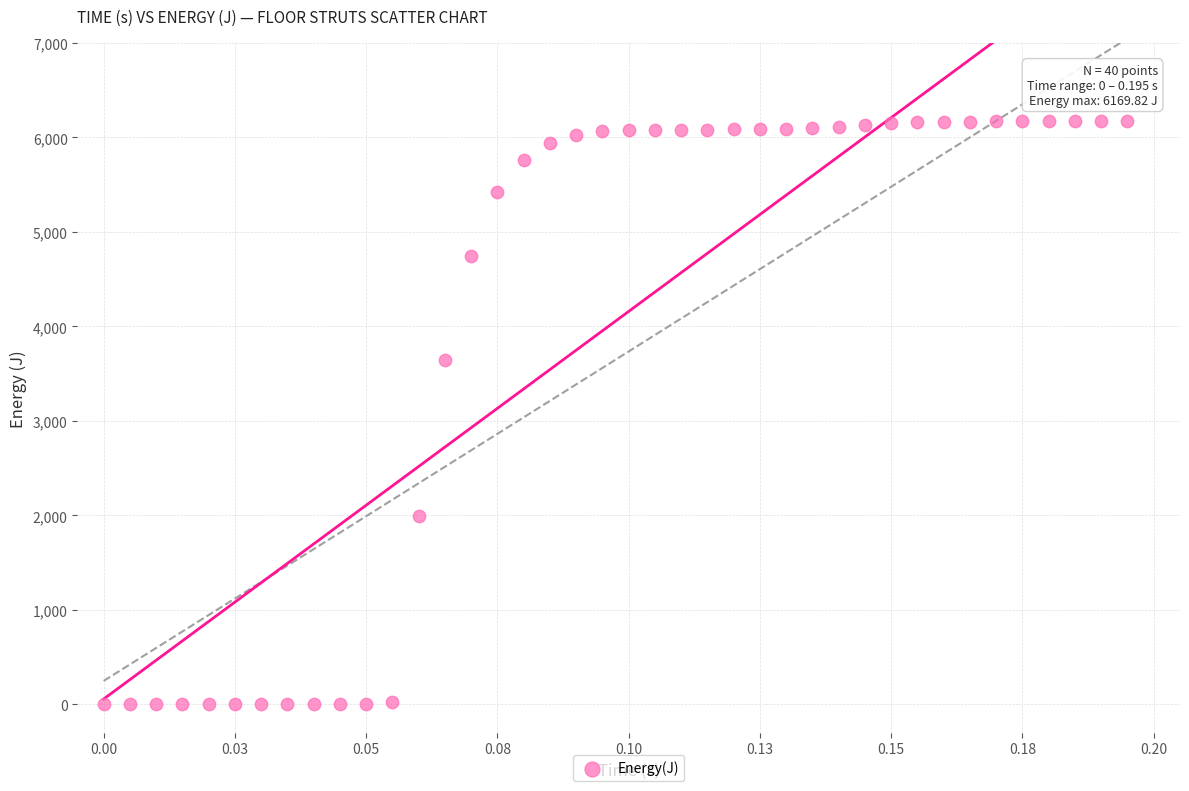

What is the range of Y values (max minus min)?

6169.8